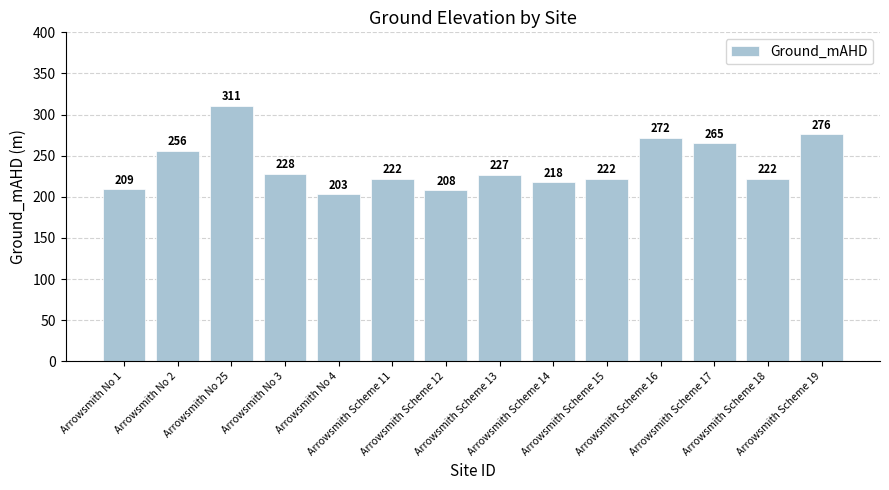

What is the difference between the maximum and minimum values?

108